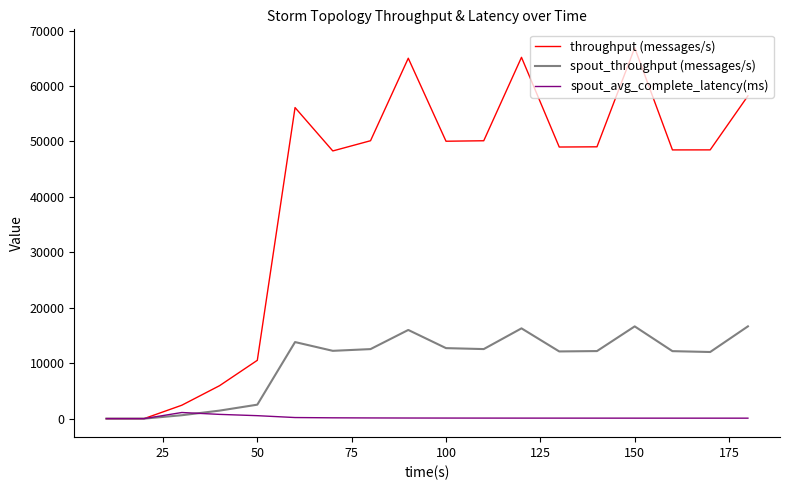

Which series has the largest total across all categories?

throughput (messages/s)